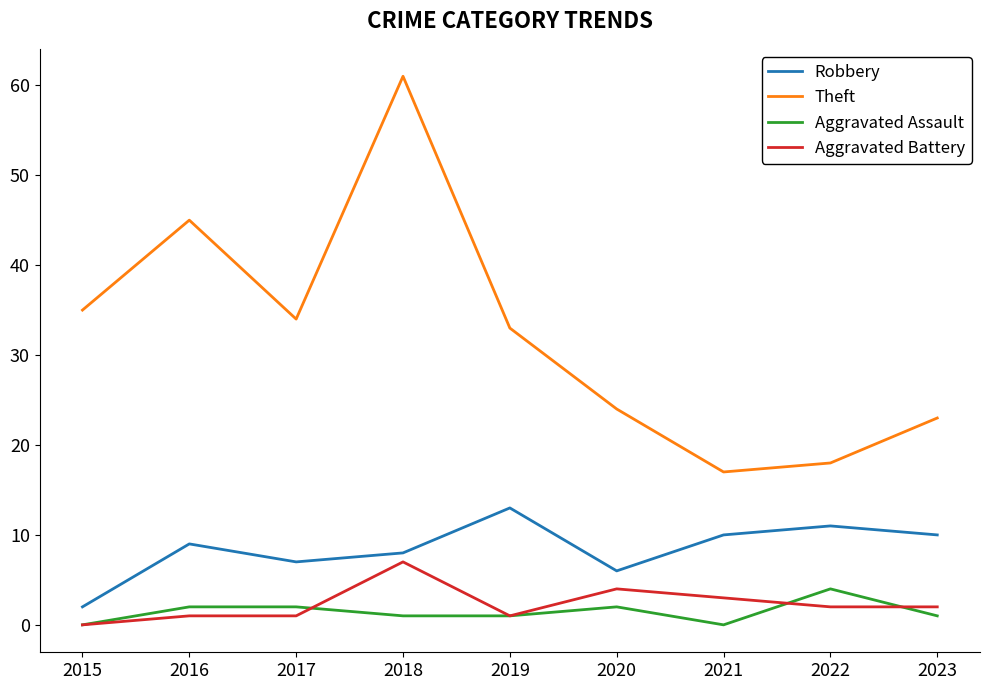

Rank the series at 2022 from lowest to highest value.

Aggravated Battery, Aggravated Assault, Robbery, Theft